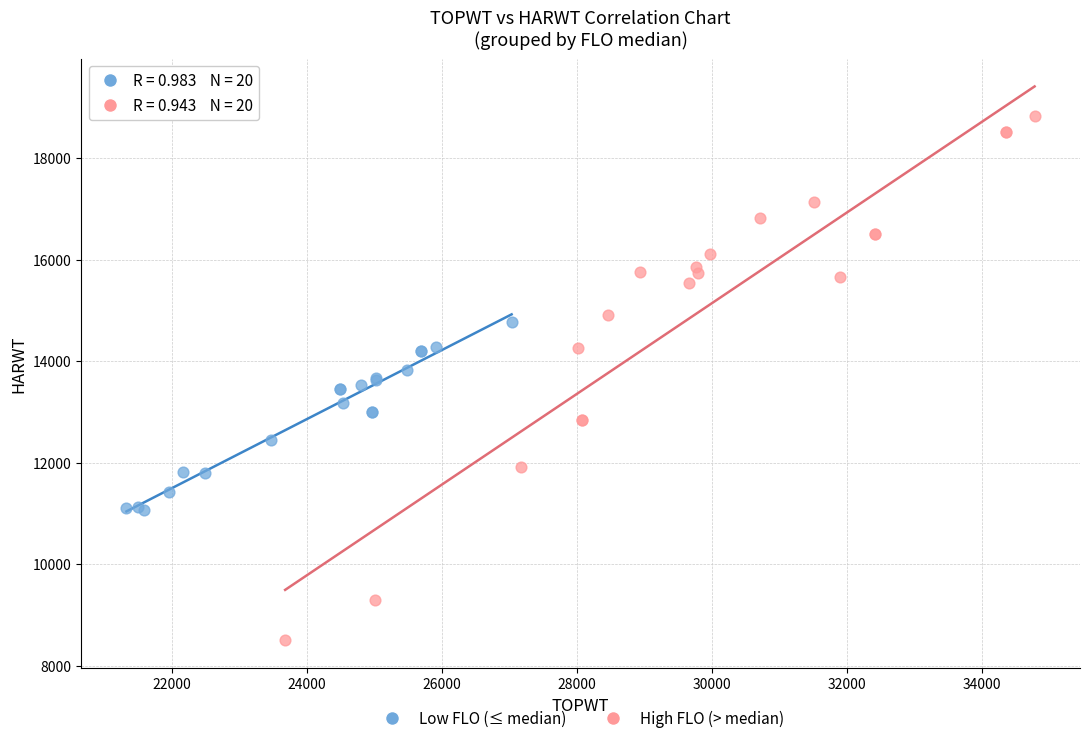

Which series reaches the minimum Y coordinate?

High FLO (> median)